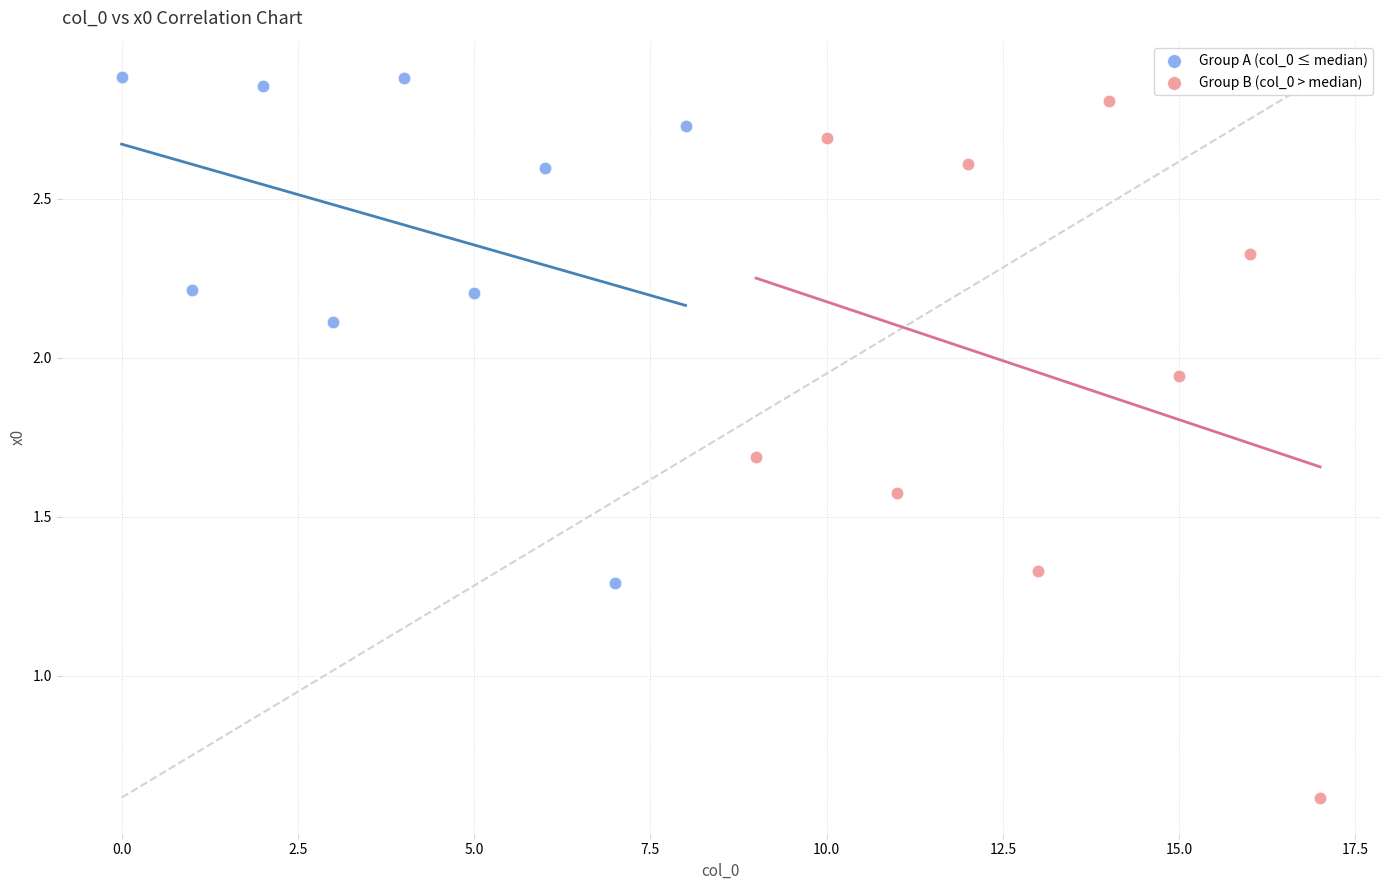

Which series contains the highest Y value?

Group A (col_0 ≤ median)